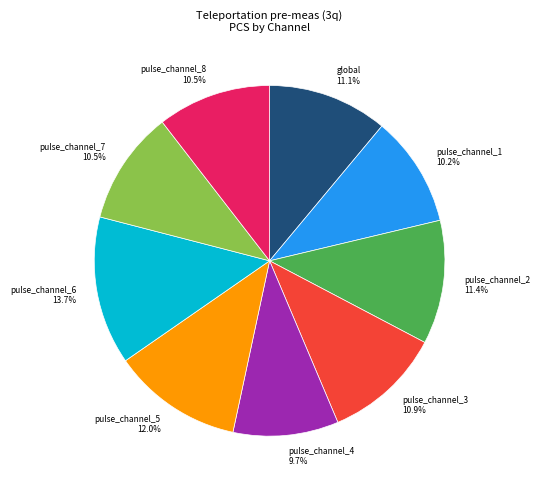

Between pulse_channel_3 and pulse_channel_5, which is larger?

pulse_channel_5